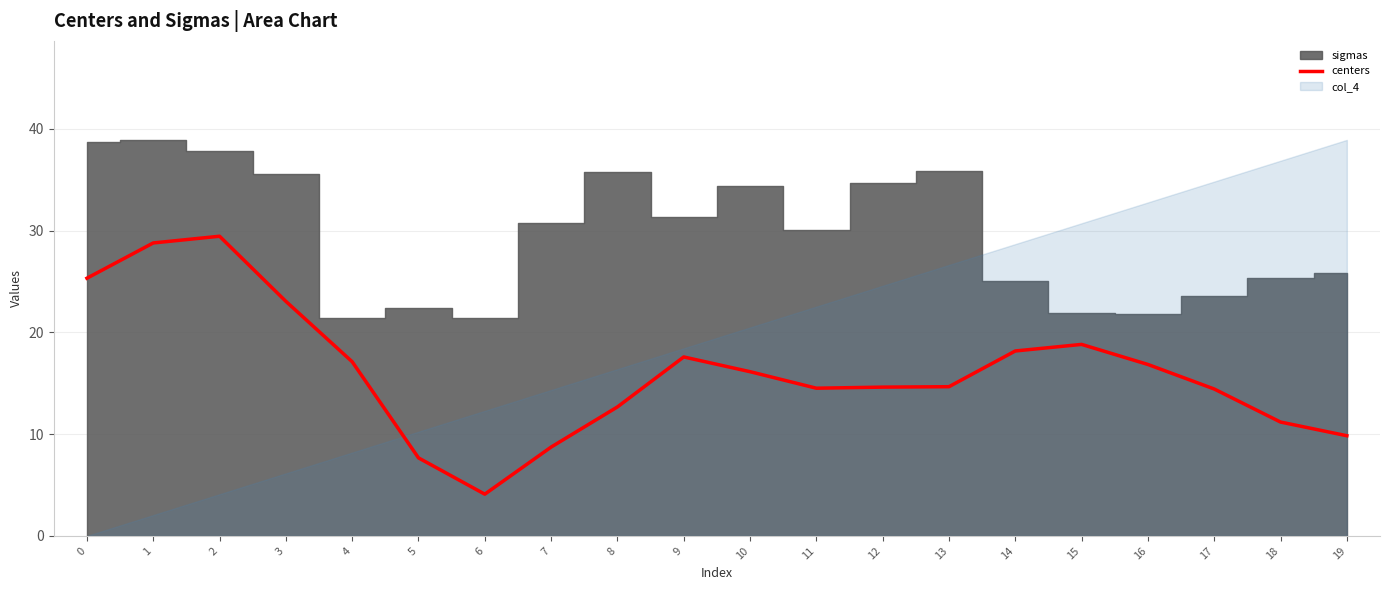

Is it true that centers equals 14.4 at 17?

True